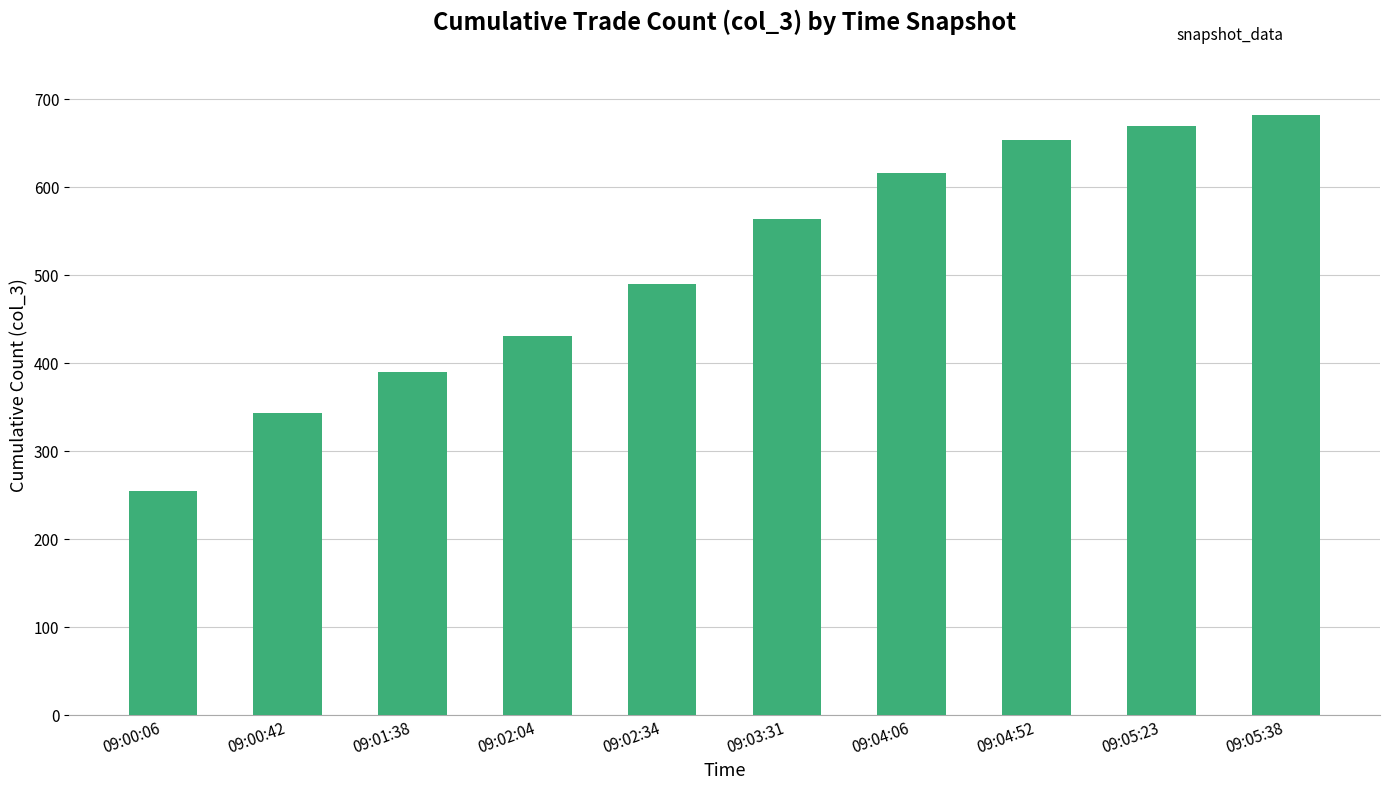

Rank the categories by value from highest to lowest.

09:05:38, 09:05:23, 09:04:52, 09:04:06, 09:03:31, 09:02:34, 09:02:04, 09:01:38, 09:00:42, 09:00:06